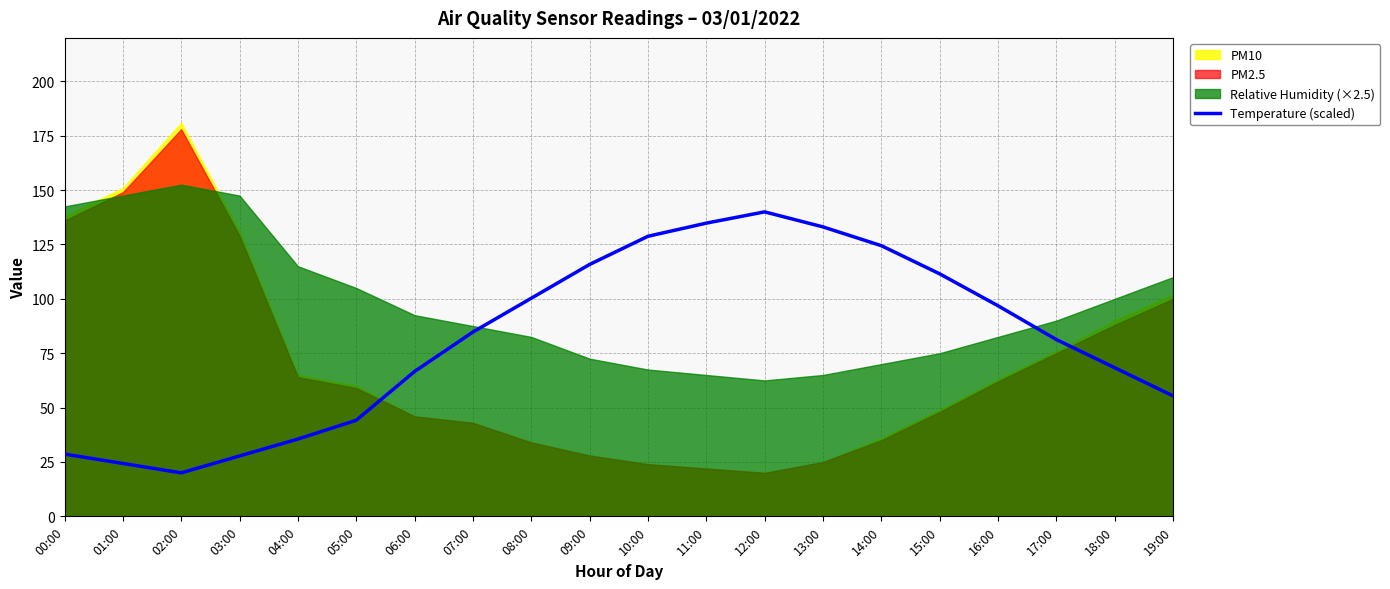

How many lines are shown in the chart?

1